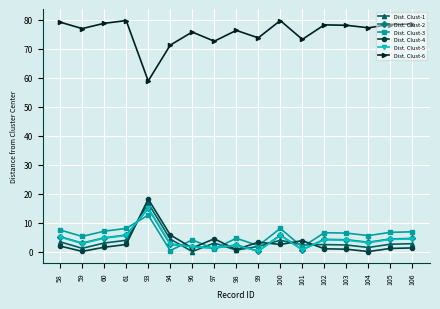

The value of Dist. Clust-3 at 100 is 8.1. True or false?

True